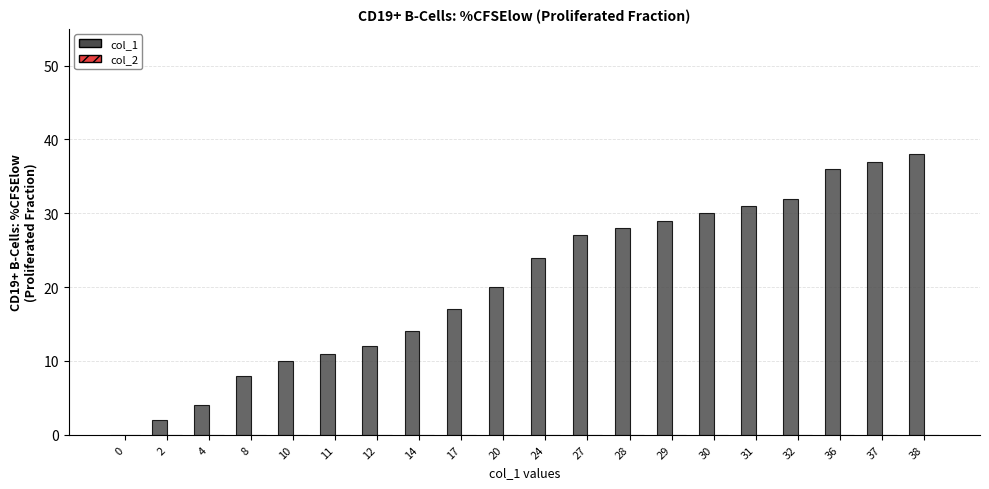

Reading left to right, what are all the values shown in this chart?

0=0	2=2	4=4	8=8	10=10	11=11	12=12	14=14	17=17	20=20	24=24	27=27	28=28	29=29	30=30	31=31	32=32	36=36	37=37	38=38